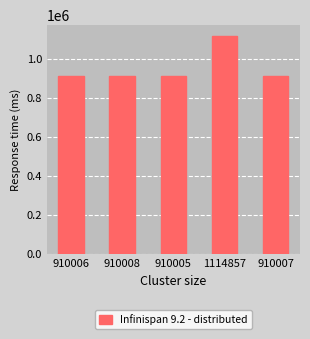

Which label corresponds to the largest value in the chart?

1114857